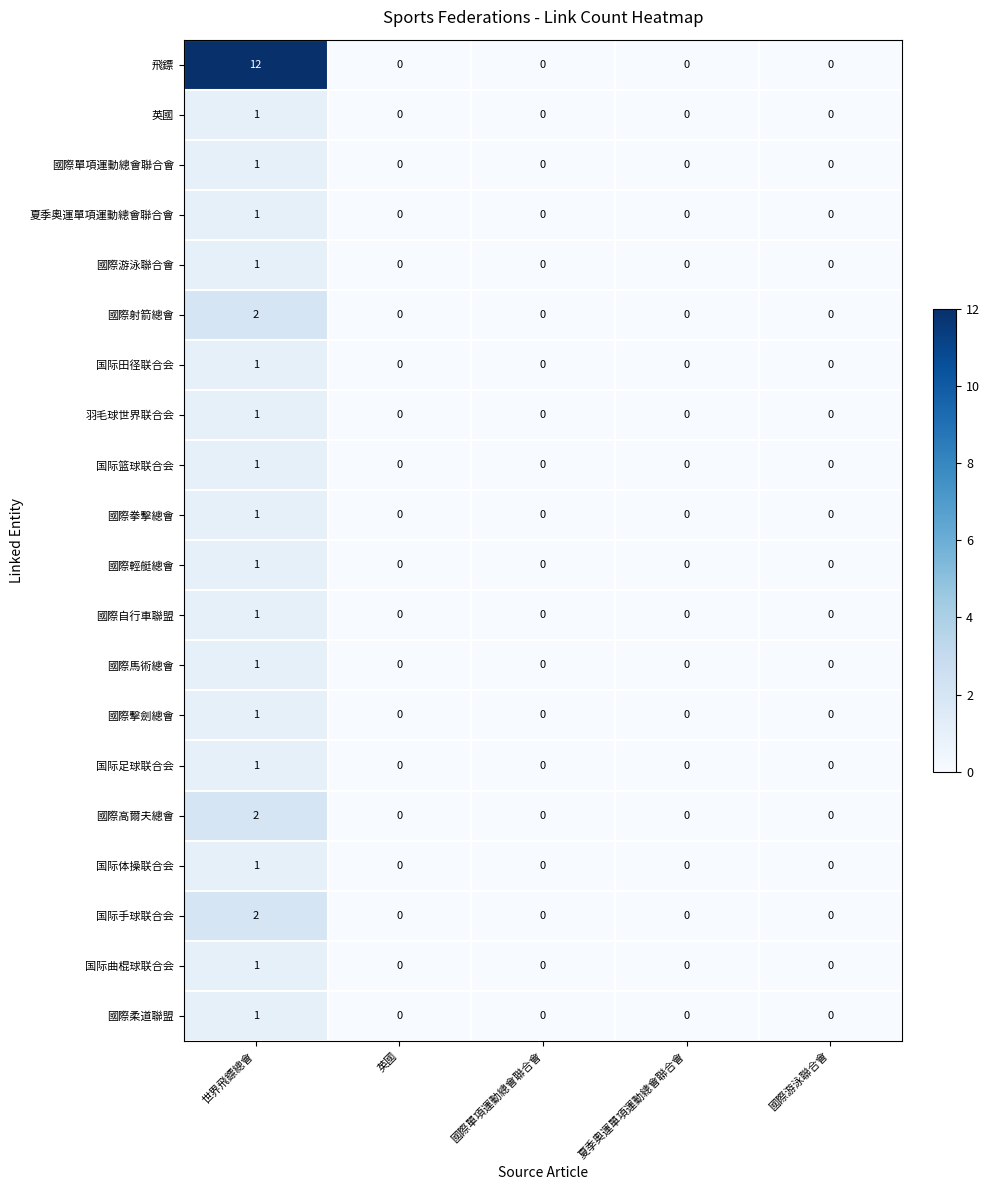

Between 世界飛鏢總會 and 夏季奧運單項運動總會聯合會, which series saw the biggest shift?

飛鏢